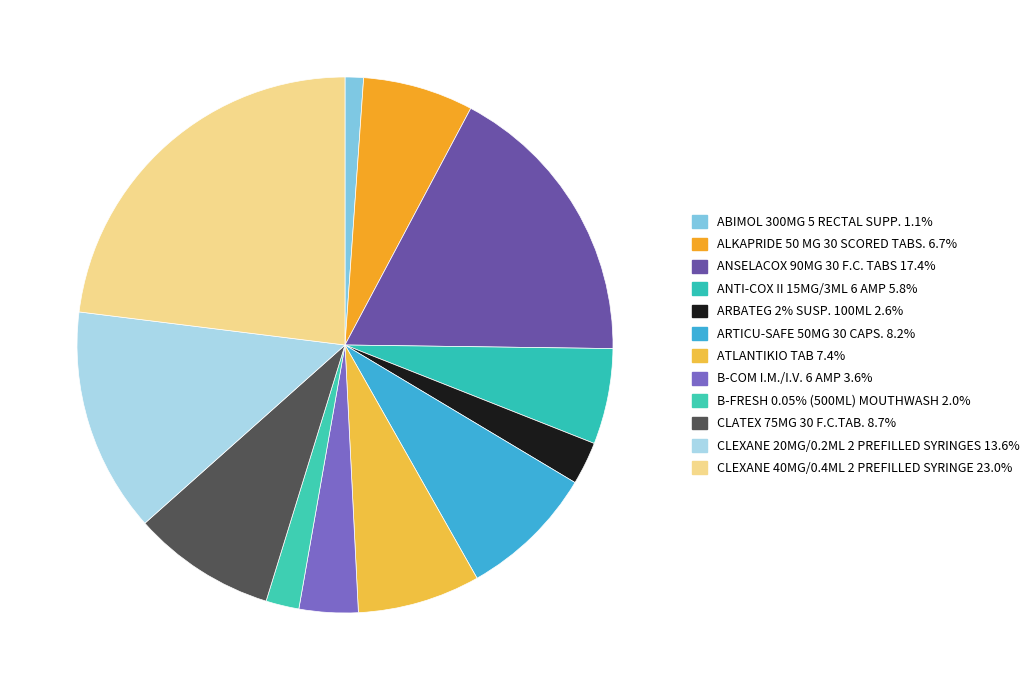

Approximately how many times larger is the value at ARTICU-SAFE 50MG 30 CAPS. compared to ARBATEG 2% SUSP. 100ML?

3.2